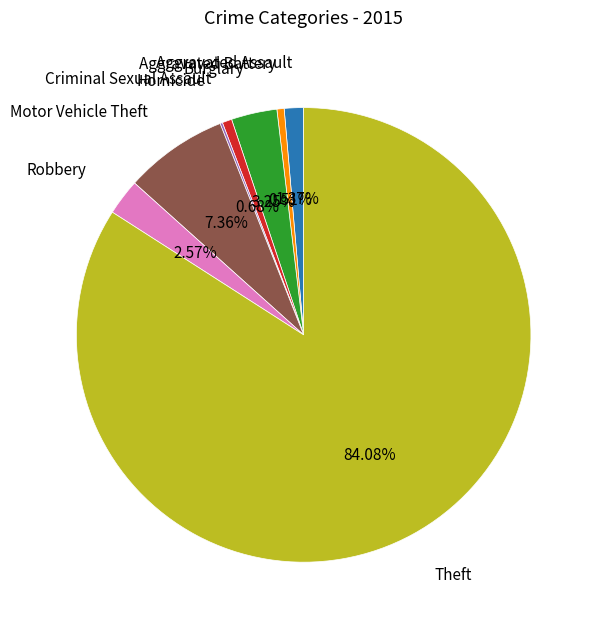

To the nearest percent, what is the difference between the largest and smallest slice percentages?

84%